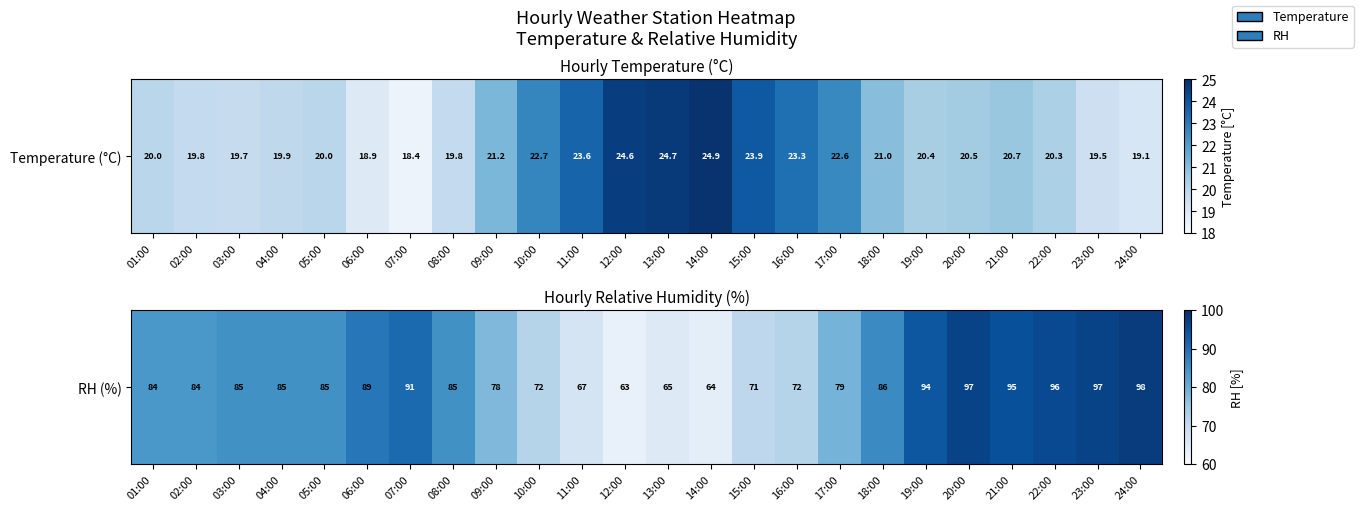

The chart shows a value of 97 at 20:00. True or false?

True